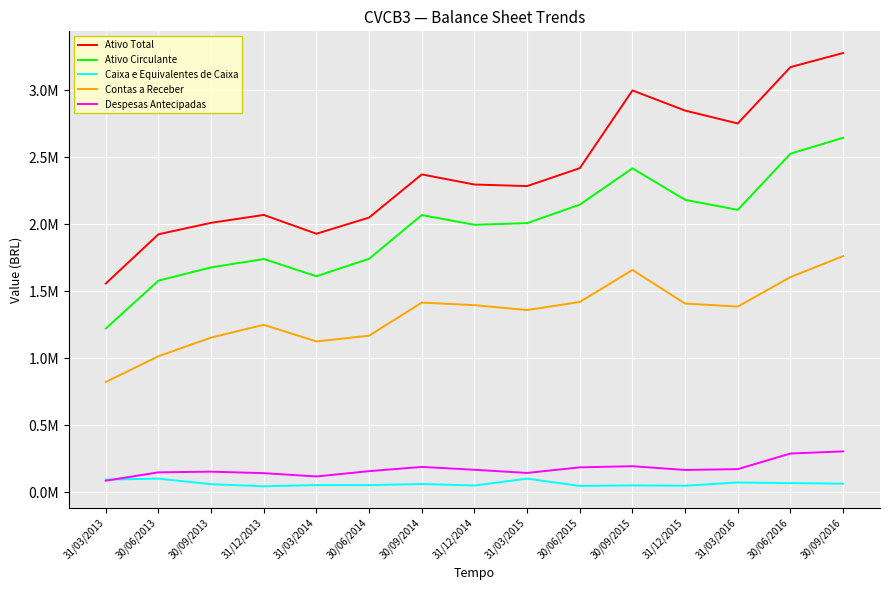

What position from the left is 31/12/2015?

12